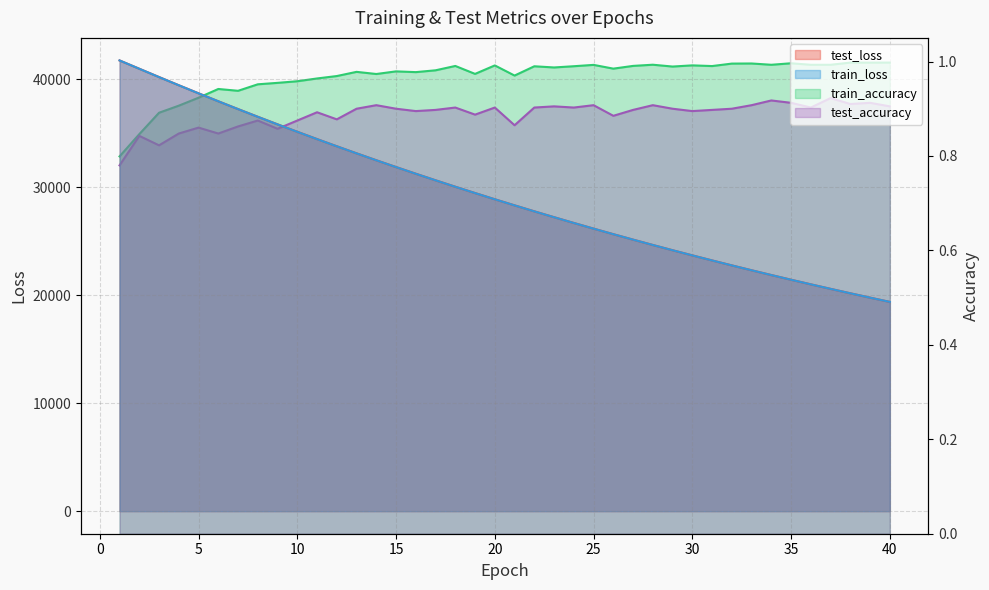

What are all the series names shown in the legend?

test_loss, train_loss, train_accuracy, test_accuracy